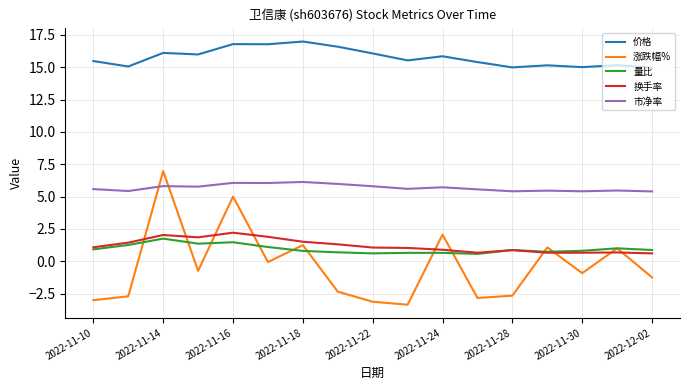

True or false: 涨跌幅% and 价格 intersect in this chart.

False